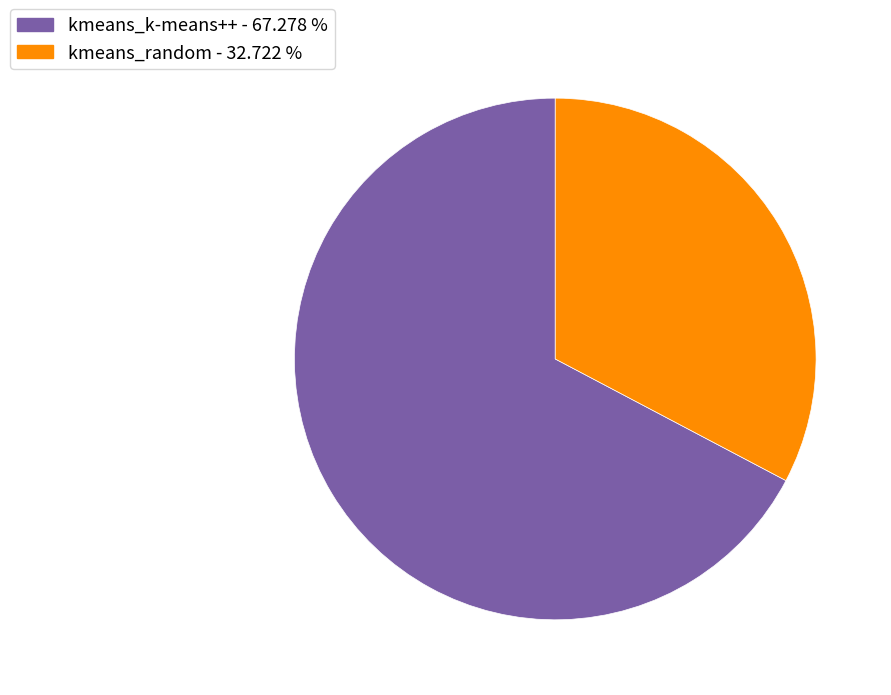

Count the number of slices in the pie.

2